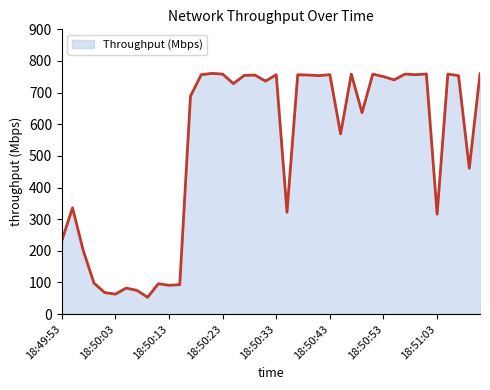

What is the greatest value displayed?

760.8